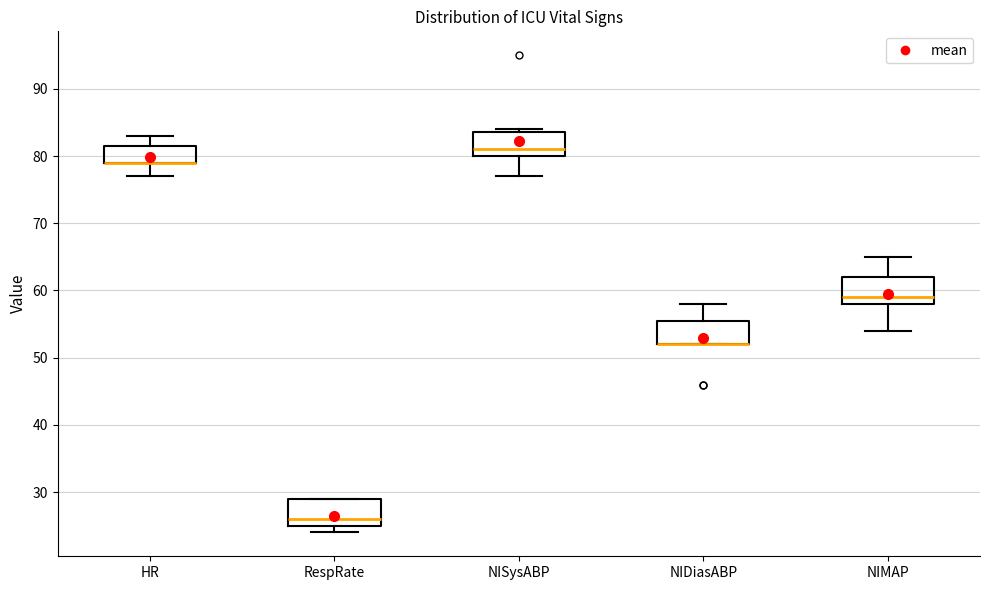

Reading left to right, transcribe this box plot: for each box, give where its median line is, the range the box spans, and where its two whiskers end, as read against the y-axis. The values are not printed on the chart, so give them approximately, as read against the axis.

HR: median 79 (drawn on the box's lower edge), box 79 to 82, whiskers 77 to 83
RespRate: median 26, box 25 to 29, whiskers 24 to 29
NISysABP: median 81, box 80 to 84, whiskers 77 to 84 (just above the box's upper edge)
NIDiasABP: median 52 (drawn on the box's lower edge), box 52 to 56, whiskers 52 to 58
NIMAP: median 59, box 58 to 62, whiskers 54 to 65